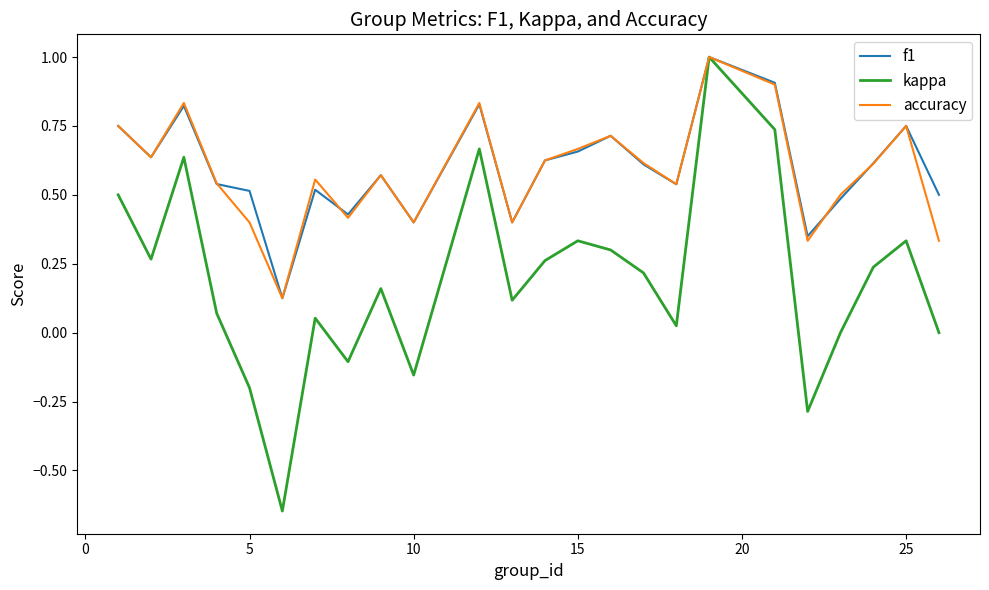

What is the highest value of the kappa series?

1.0